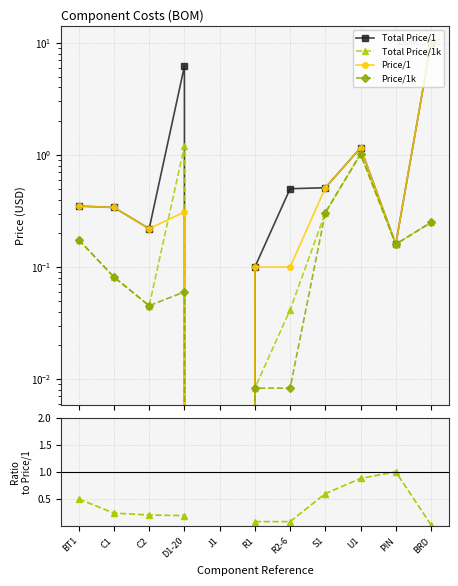

What position from the left is R2-6?

7